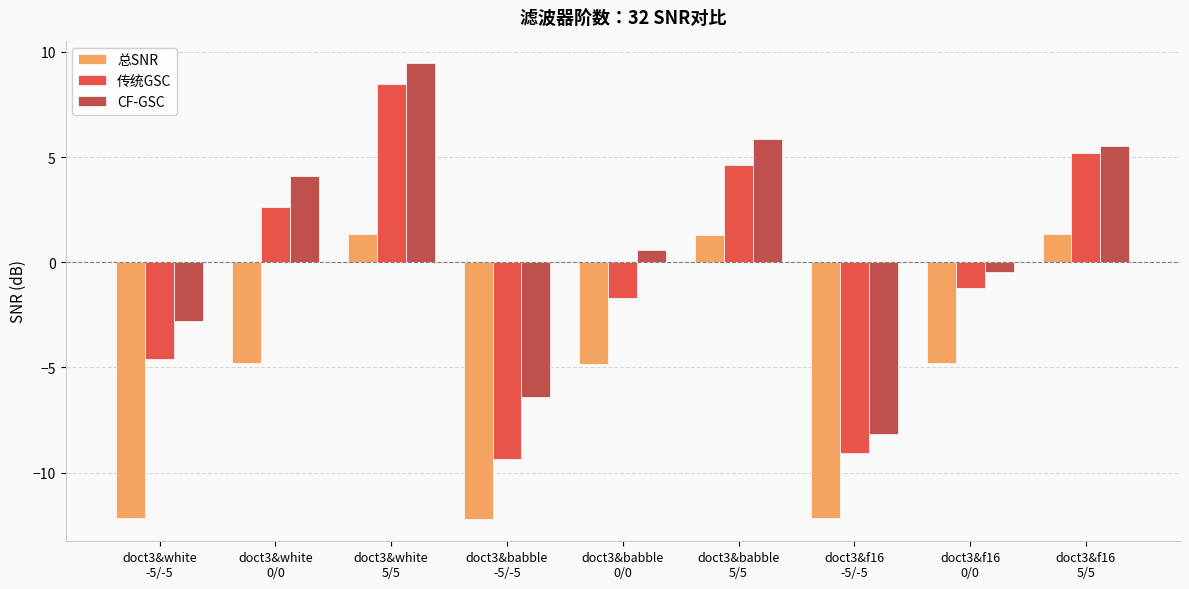

Count the number of data series in this chart.

3